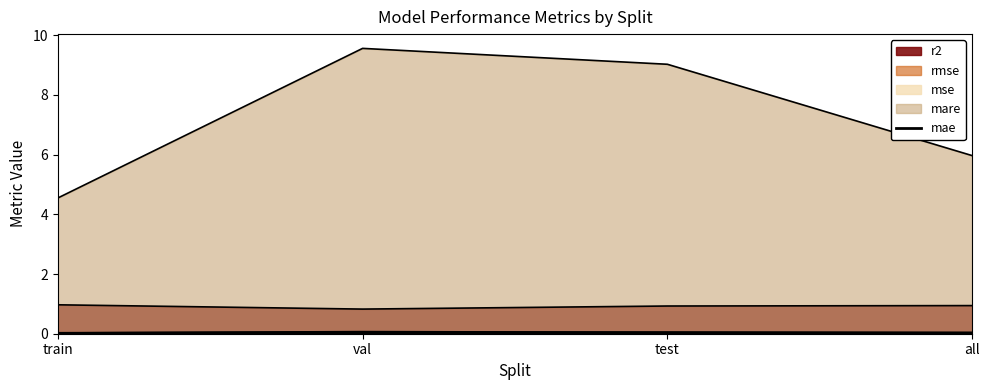

How many points are higher than both their immediate neighbors (excluding endpoints)?

1